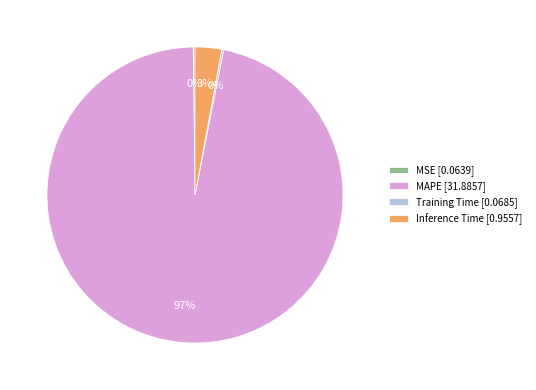

Is there a majority slice in this chart?

Yes